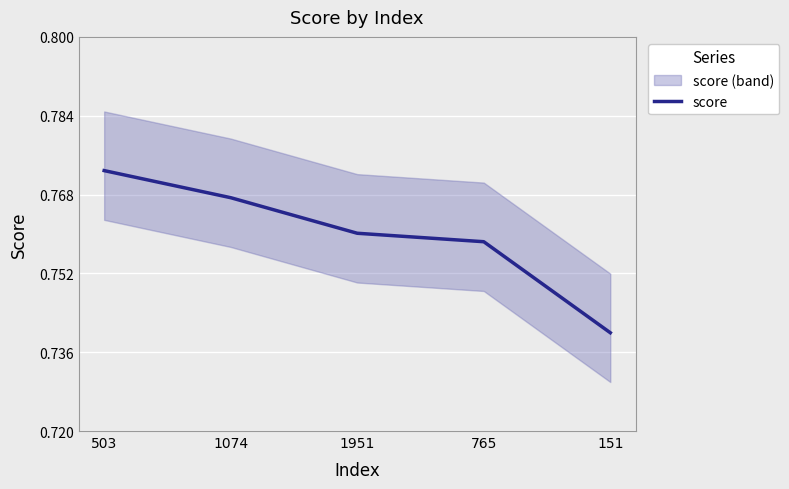

Reading left to right, list all the values displayed in this chart.

503=0.8	1074=0.8	1951=0.8	765=0.8	151=0.7